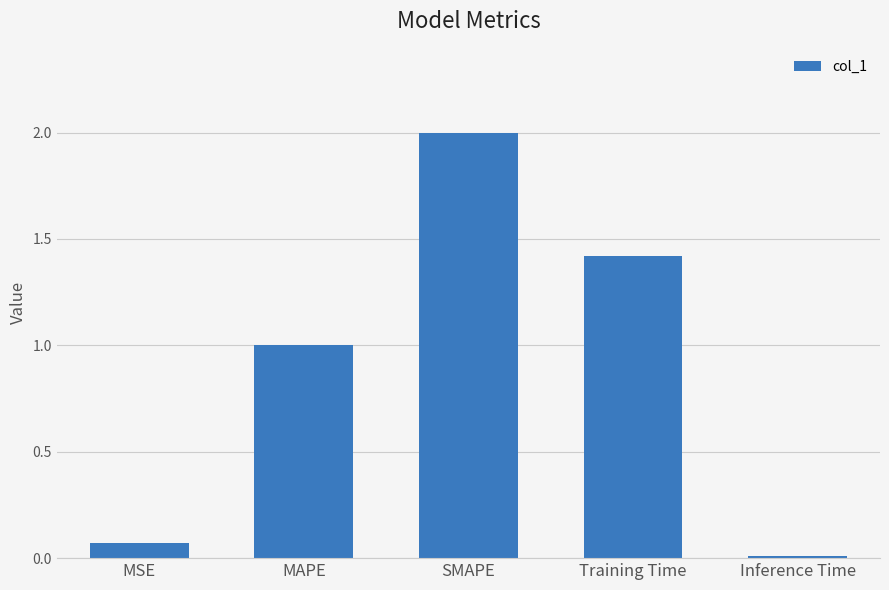

What is the change in value from Training Time to Inference Time?

-1.4